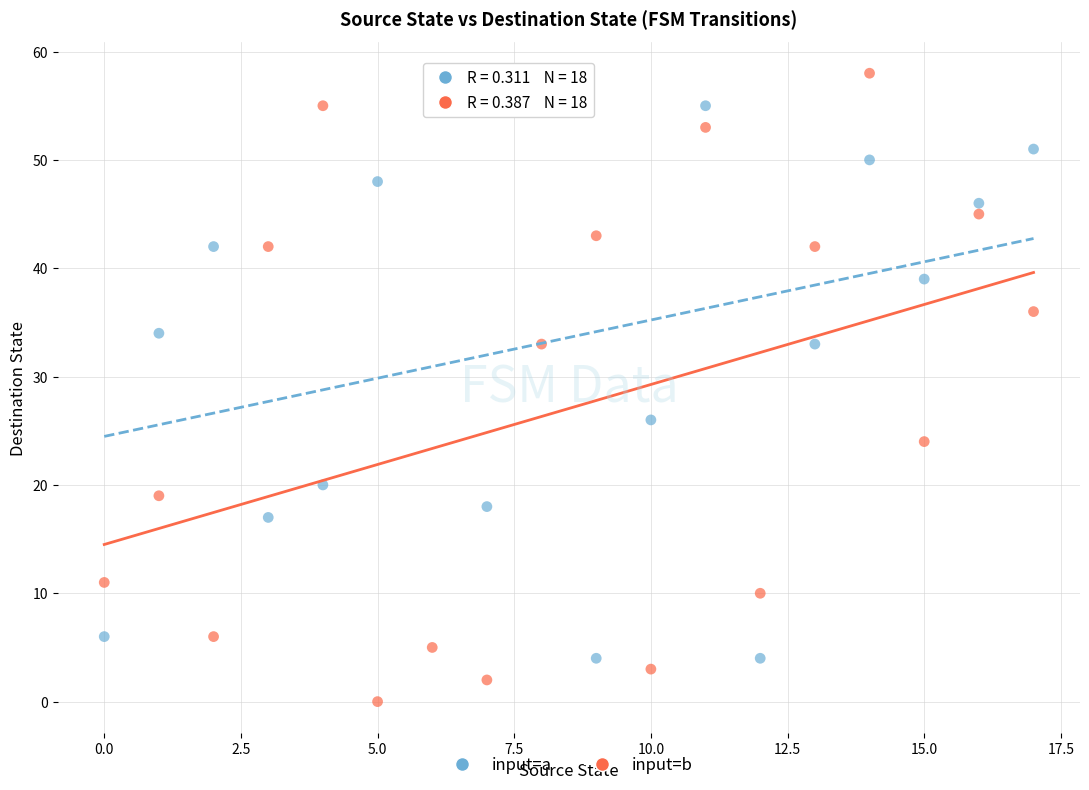

Across all series, what Y value is closest to 29?

26